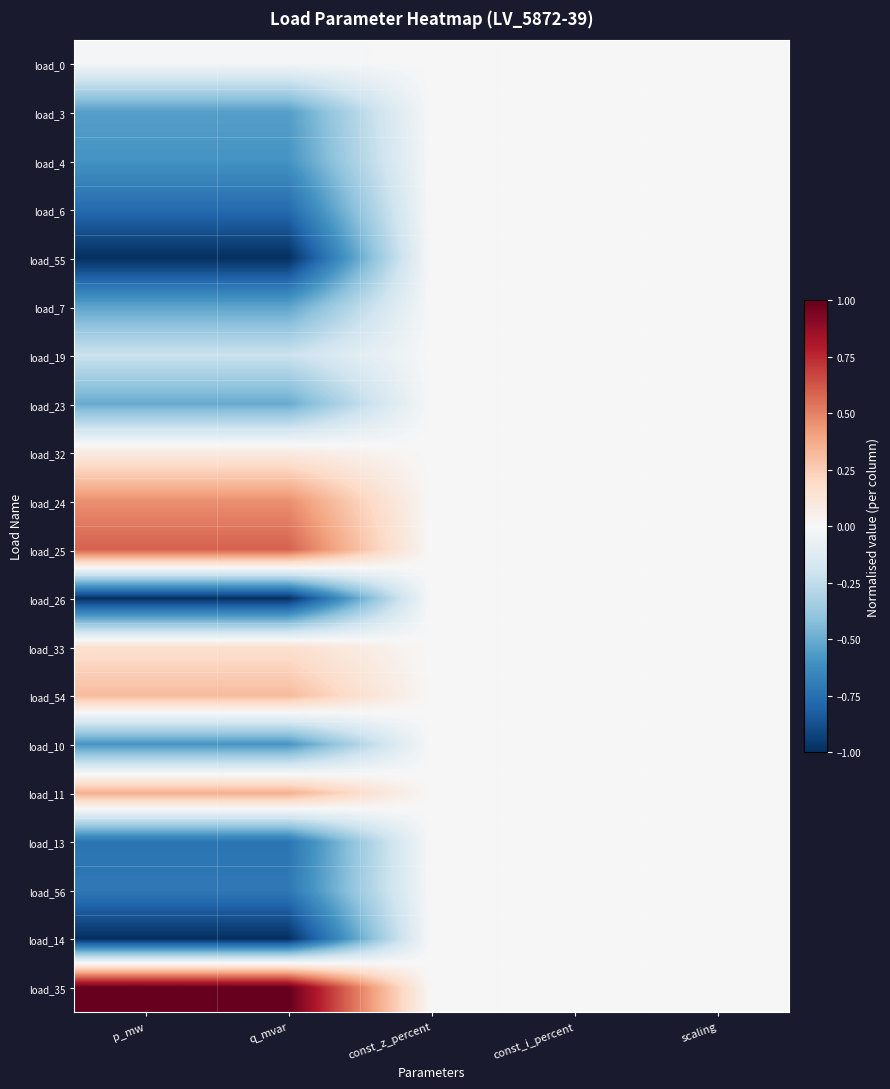

Reading left to right, extract all data points from this chart.

load_0: p_mw=-0.0	q_mvar=-0.0	const_z_percent=0.0	const_i_percent=0.0	scaling=0.0
load_3: p_mw=-0.6	q_mvar=-0.6	const_z_percent=0.0	const_i_percent=0.0	scaling=0.0
load_4: p_mw=-0.6	q_mvar=-0.6	const_z_percent=0.0	const_i_percent=0.0	scaling=0.0
load_6: p_mw=-0.8	q_mvar=-0.8	const_z_percent=0.0	const_i_percent=0.0	scaling=0.0
load_55: p_mw=-1.0	q_mvar=-1.0	const_z_percent=0.0	const_i_percent=0.0	scaling=0.0
load_7: p_mw=-0.5	q_mvar=-0.5	const_z_percent=0.0	const_i_percent=0.0	scaling=0.0
load_19: p_mw=-0.2	q_mvar=-0.2	const_z_percent=0.0	const_i_percent=0.0	scaling=0.0
load_23: p_mw=-0.5	q_mvar=-0.5	const_z_percent=0.0	const_i_percent=0.0	scaling=0.0
load_32: p_mw=0.1	q_mvar=0.1	const_z_percent=0.0	const_i_percent=0.0	scaling=0.0
load_24: p_mw=0.5	q_mvar=0.5	const_z_percent=0.0	const_i_percent=0.0	scaling=0.0
load_25: p_mw=0.6	q_mvar=0.6	const_z_percent=0.0	const_i_percent=0.0	scaling=0.0
load_26: p_mw=-1.0	q_mvar=-1.0	const_z_percent=0.0	const_i_percent=0.0	scaling=0.0
load_33: p_mw=0.2	q_mvar=0.2	const_z_percent=0.0	const_i_percent=0.0	scaling=0.0
load_54: p_mw=0.3	q_mvar=0.3	const_z_percent=0.0	const_i_percent=0.0	scaling=0.0
load_10: p_mw=-0.6	q_mvar=-0.6	const_z_percent=0.0	const_i_percent=0.0	scaling=0.0
load_11: p_mw=0.4	q_mvar=0.4	const_z_percent=0.0	const_i_percent=0.0	scaling=0.0
load_13: p_mw=-0.7	q_mvar=-0.7	const_z_percent=0.0	const_i_percent=0.0	scaling=0.0
load_56: p_mw=-0.7	q_mvar=-0.7	const_z_percent=0.0	const_i_percent=0.0	scaling=0.0
load_14: p_mw=-1.0	q_mvar=-1.0	const_z_percent=0.0	const_i_percent=0.0	scaling=0.0
load_35: p_mw=1.0	q_mvar=1.0	const_z_percent=0.0	const_i_percent=0.0	scaling=0.0